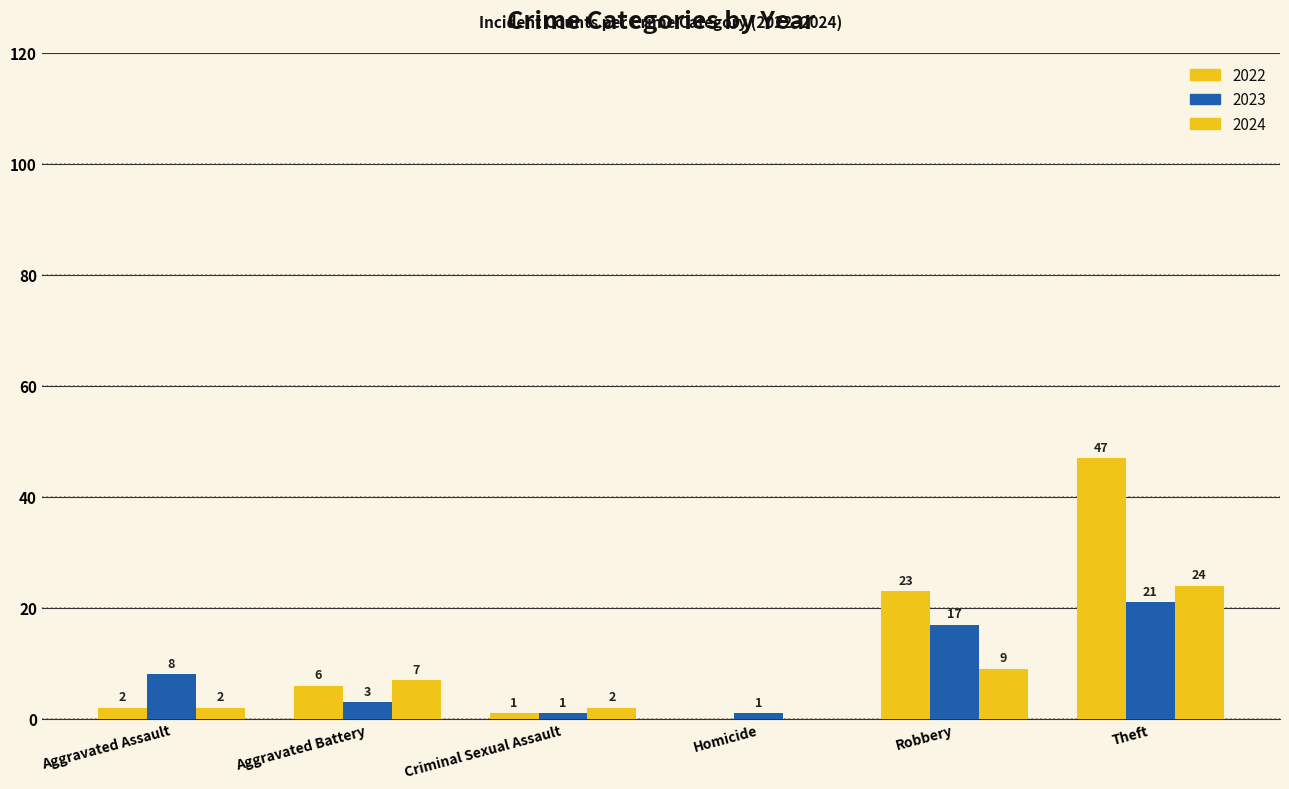

How many distinct data groups are displayed?

3